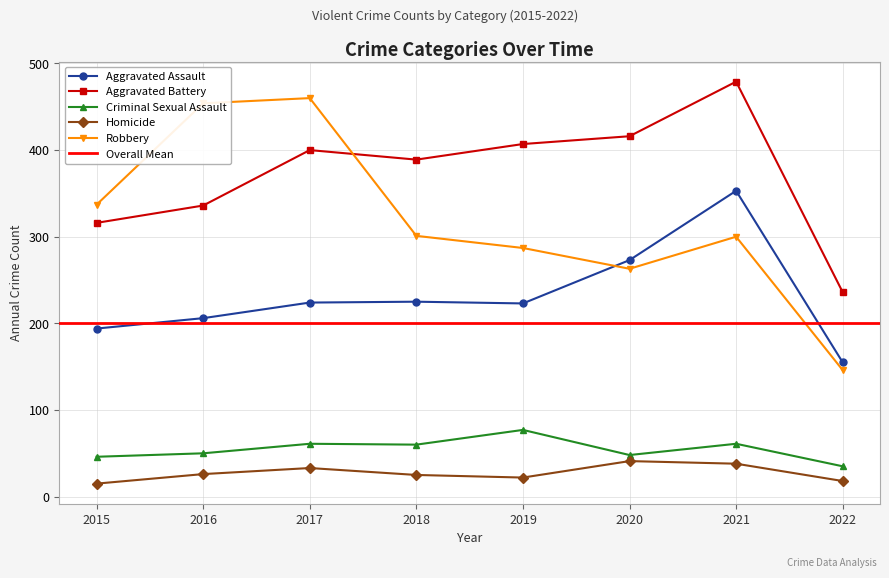

What is the spread (max minus min) of values at 2019?

385